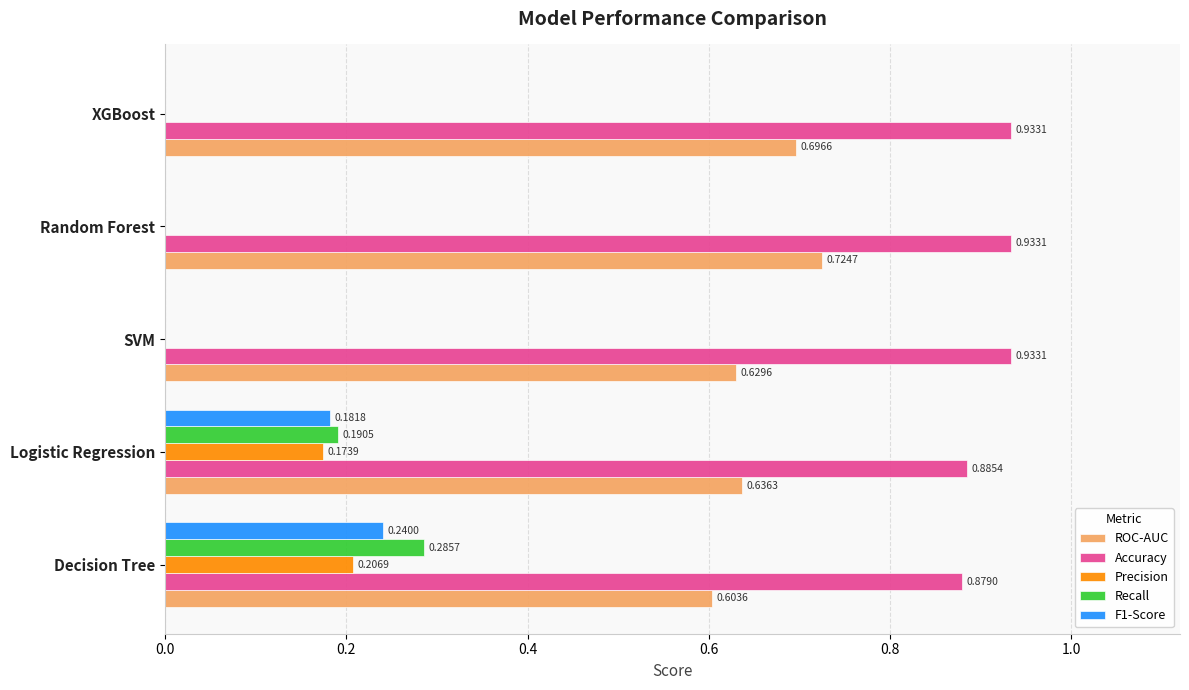

Is the value of ROC-AUC at SVM greater than the value of Precision at XGBoost?

Yes